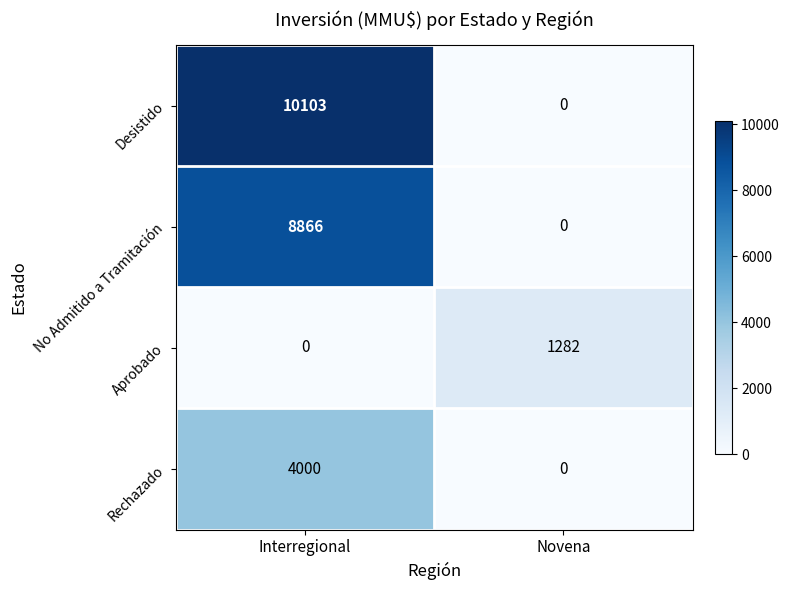

What is the difference between the Desistido values at Interregional and Novena?

10103